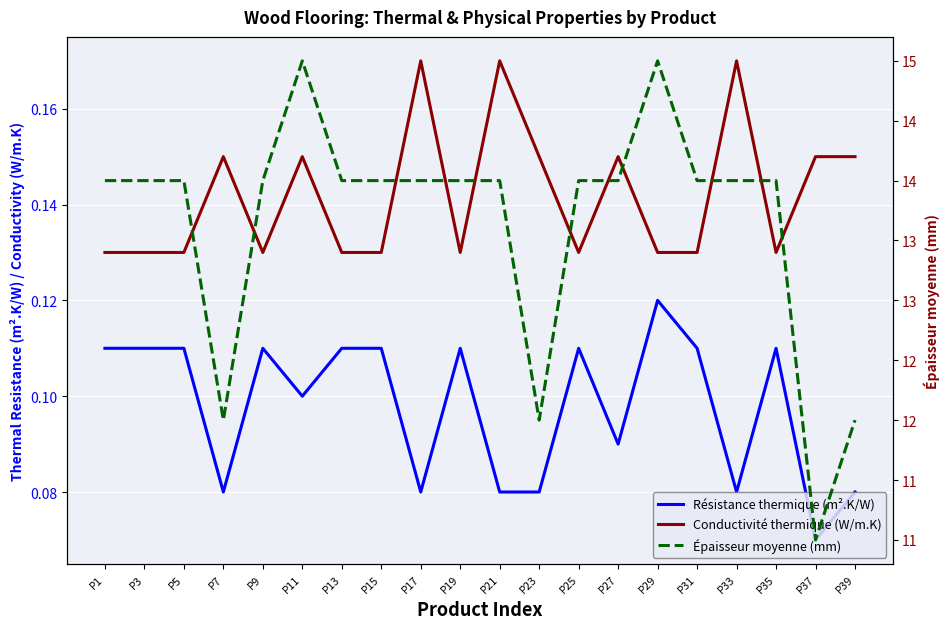

True or false: Conductivité thermique (W/m.K) has more than 0 points higher than both neighbors.

True